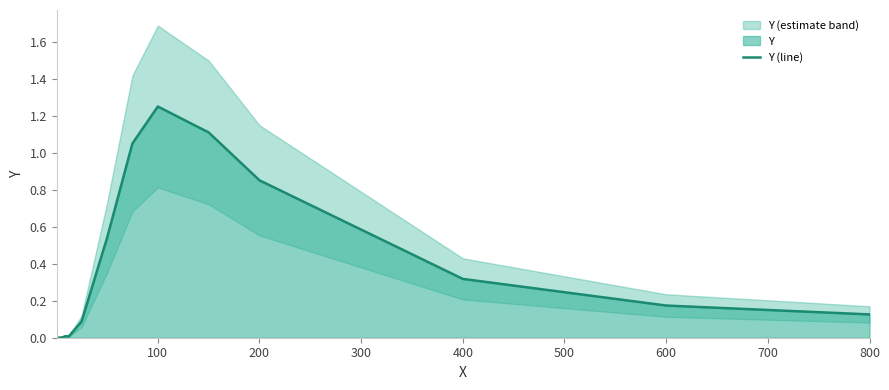

At which label does Y (line) reach its peak?

100